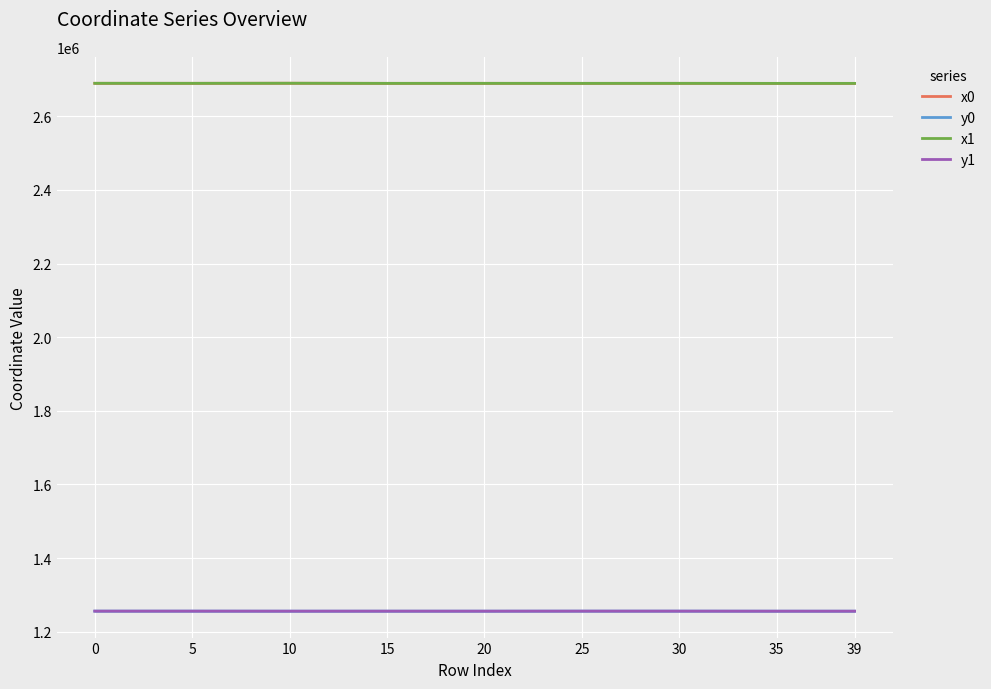

What is the total value across all series at 10?

7891515.8